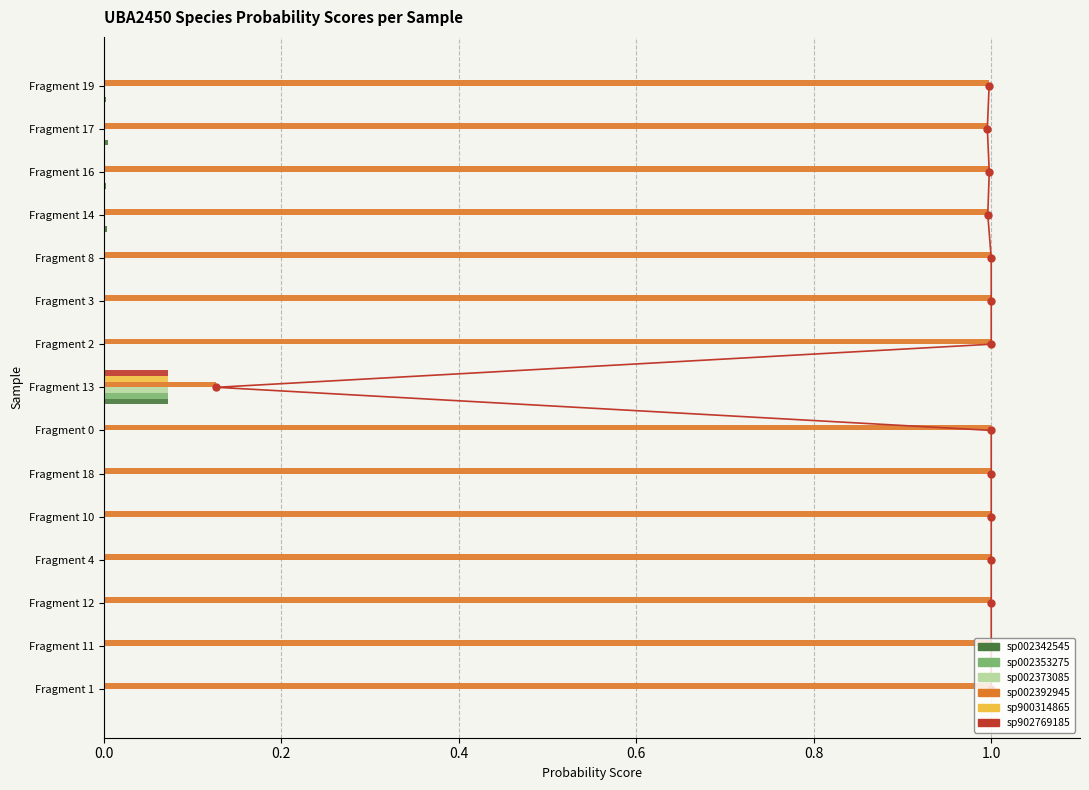

What is the value of the sp002392945 bar at the 5th from the left?

1.0